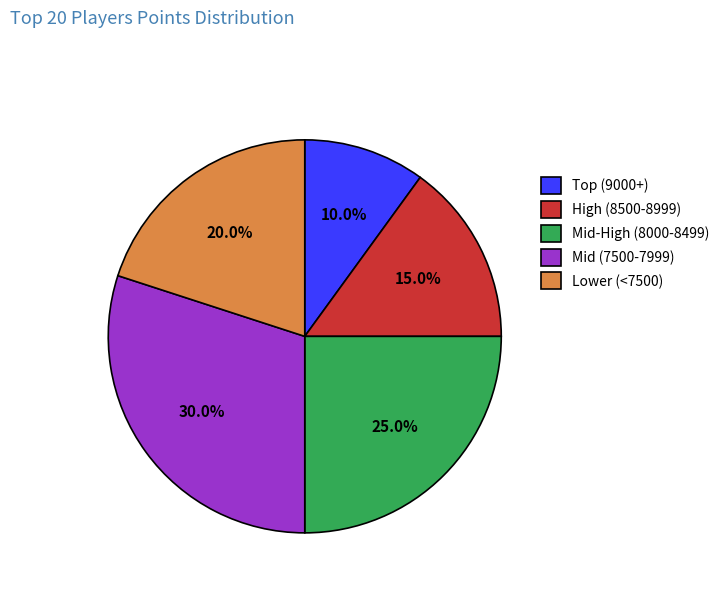

What is the ratio of the value at Mid (7500-7999) to the value at Mid-High (8000-8499)?

1.2